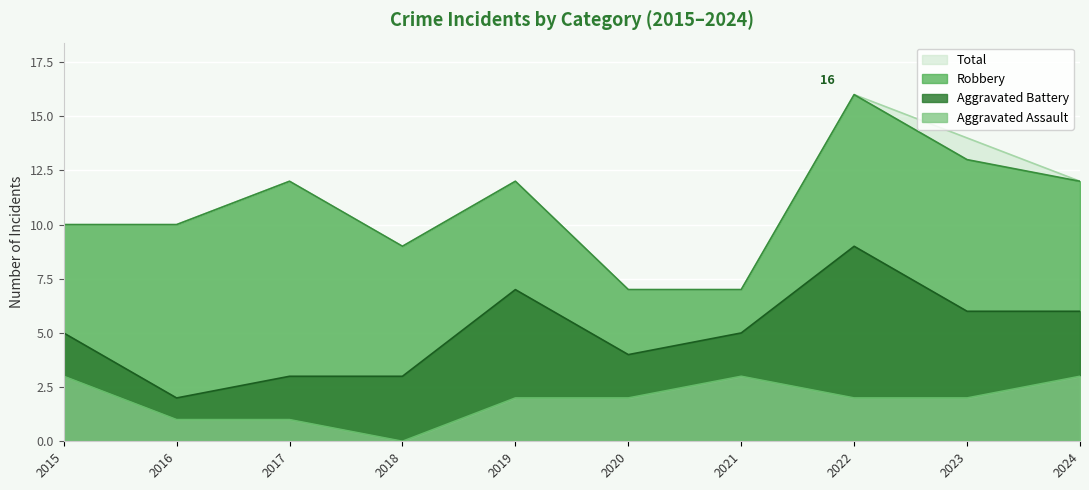

Read the Aggravated Assault value at 2016.

1